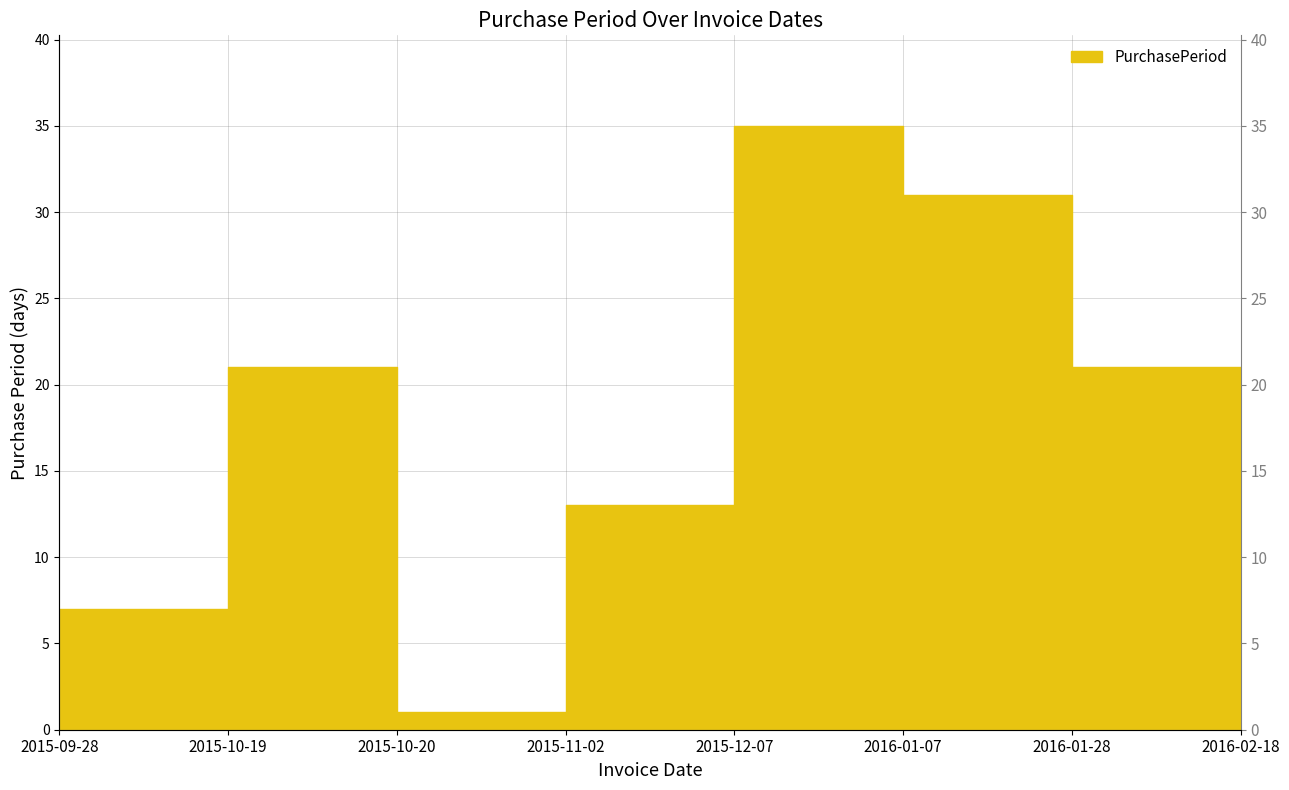

What is the value of the 6th point from the left?

31